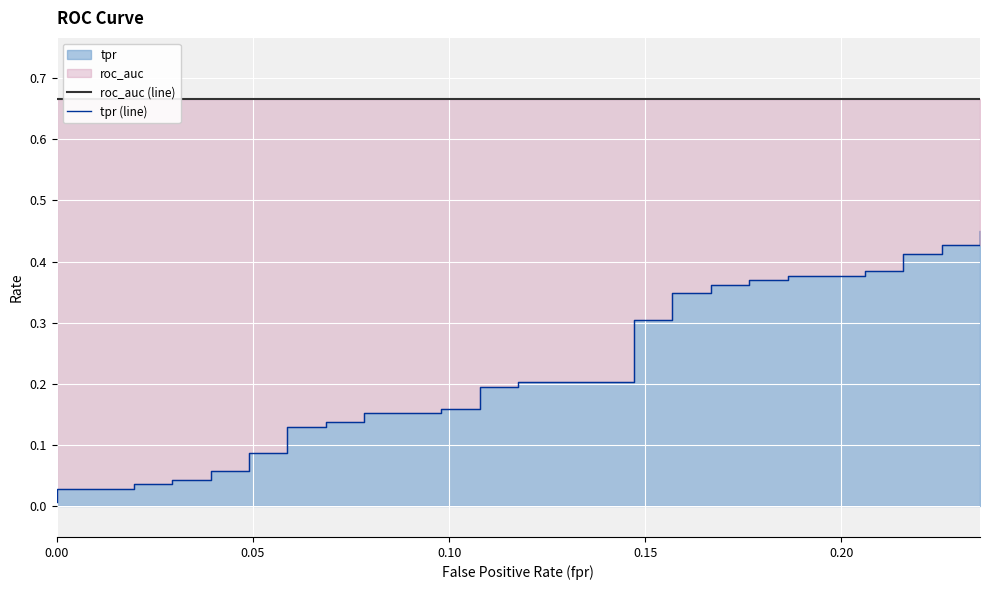

List the series in order of their peak value, highest first.

roc_auc (line), tpr (line)